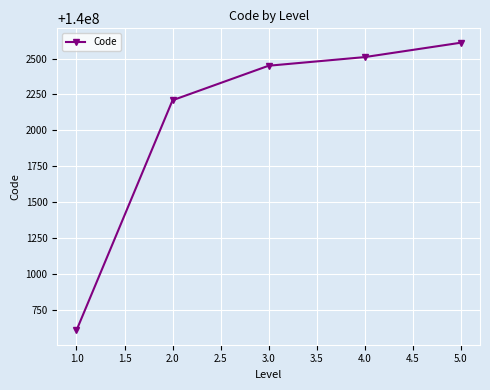

What is the difference between the maximum and minimum values?

2000